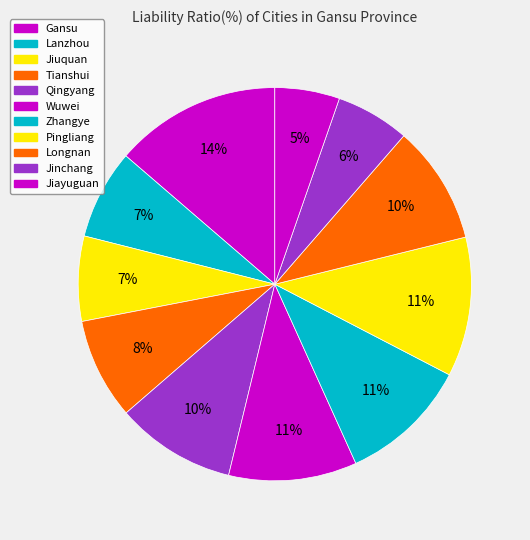

True or false: Wuwei accounts for 11% of the total.

True